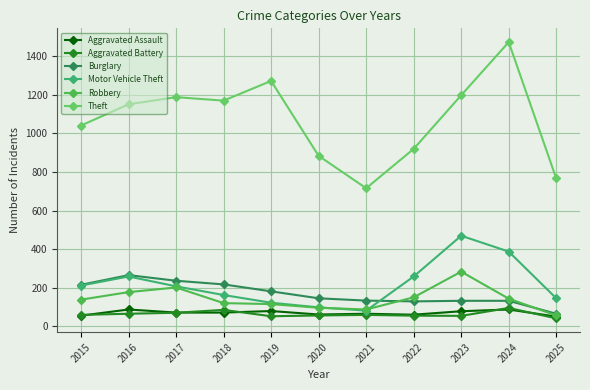

What are all the series names shown in the legend?

Aggravated Assault, Aggravated Battery, Burglary, Motor Vehicle Theft, Robbery, Theft